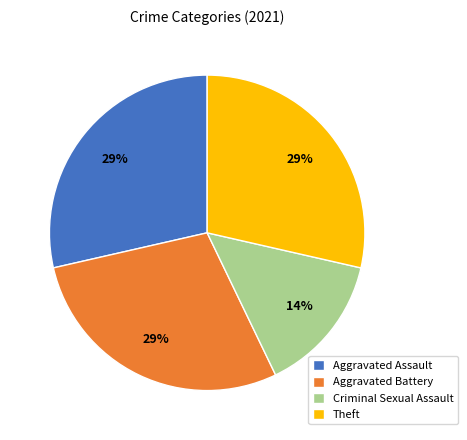

Which slice is the smallest?

Criminal Sexual Assault